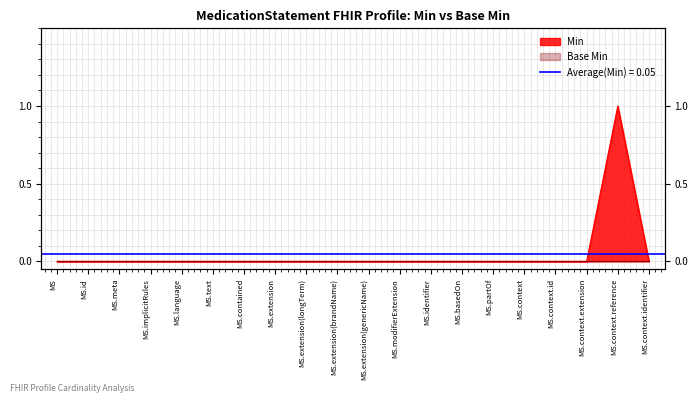

The value at MS.implicitRules is 0. True or false?

True